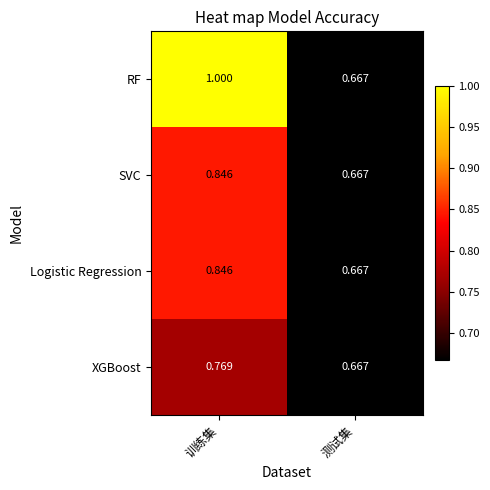

How many series are shown in this chart?

4